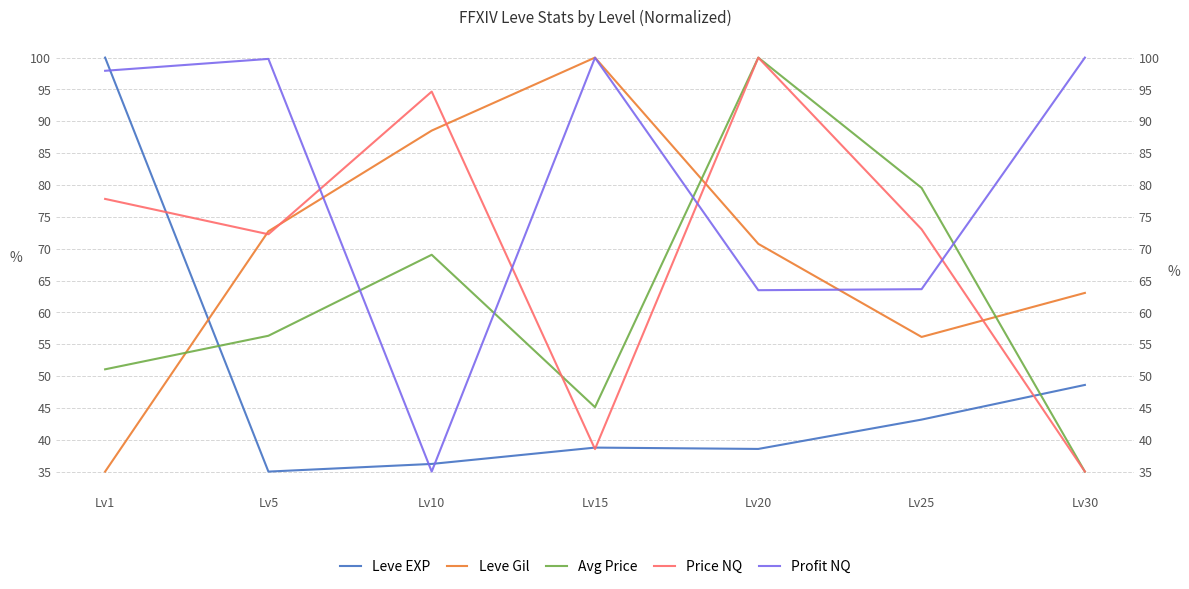

Rank the series by their maximum value, from highest to lowest.

Leve EXP, Leve Gil, Avg Price, Price NQ, Profit NQ